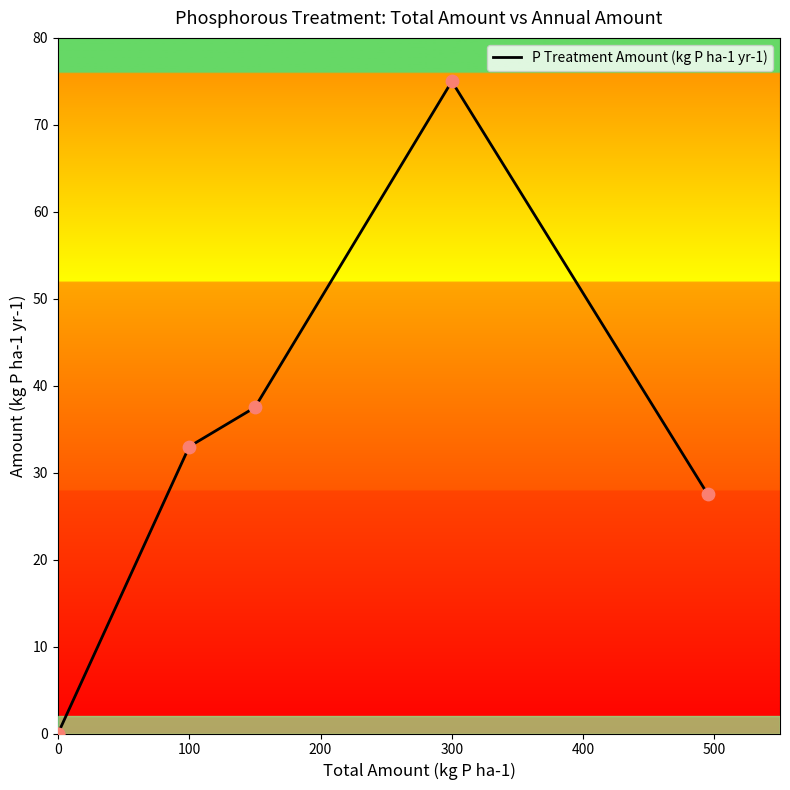

Between 300 and 500, which is larger?

300